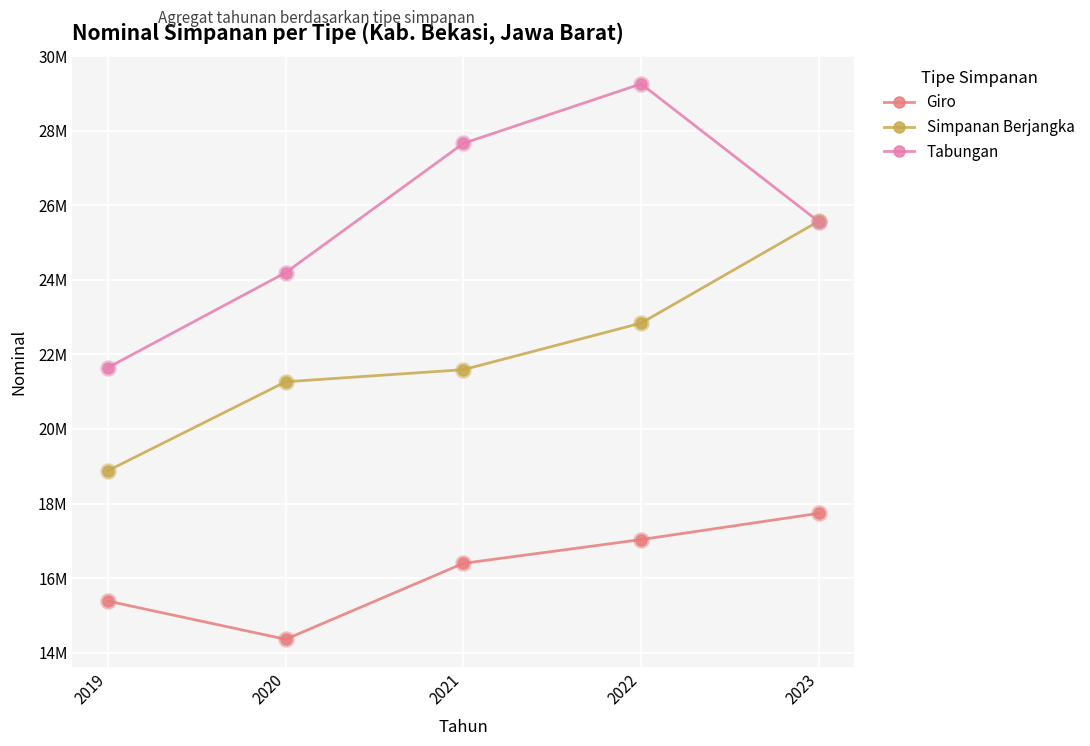

At which category is the sum across all series the highest?

2022